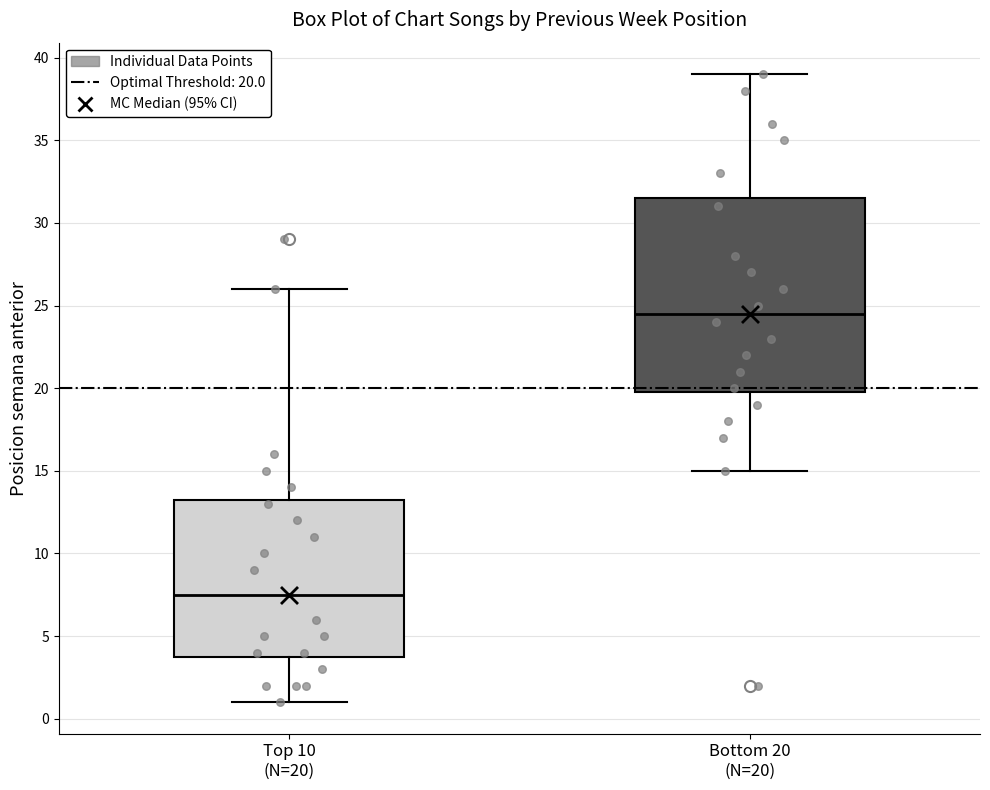

Comparing the boxes themselves (not the whiskers), which one is the tallest?

Bottom 20 (N=20)